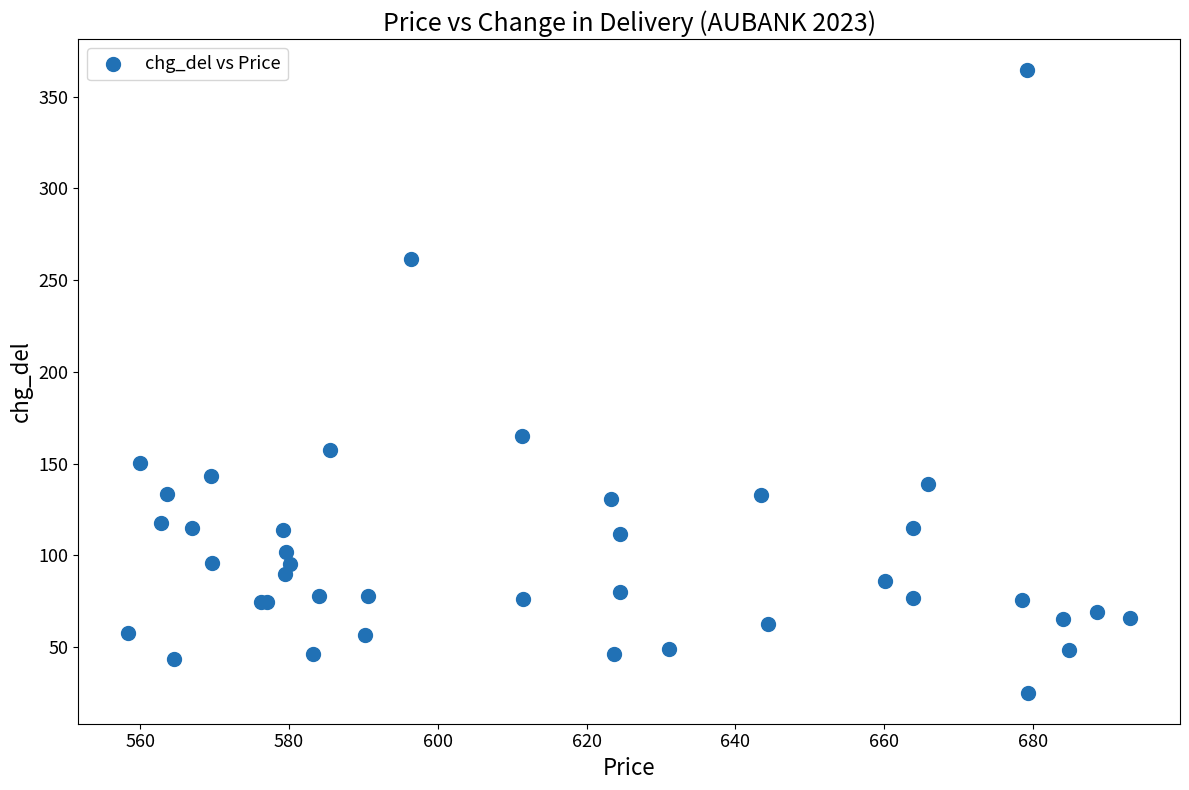

What Y value in the scatter plot is closest to 194?

165.0